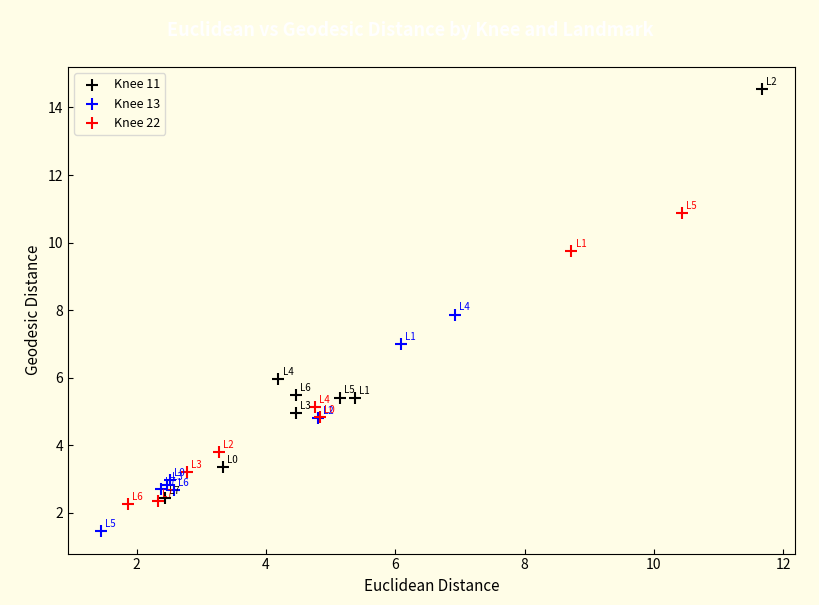

Which series contains the lowest Y value?

Knee 13